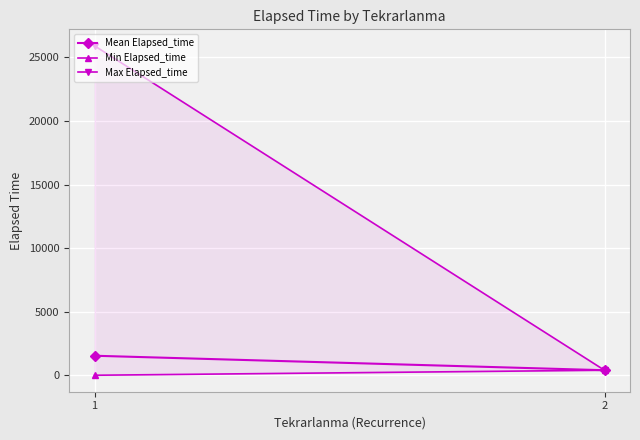

List the series in order of their peak value, lowest first.

Min Elapsed_time, Mean Elapsed_time, Max Elapsed_time